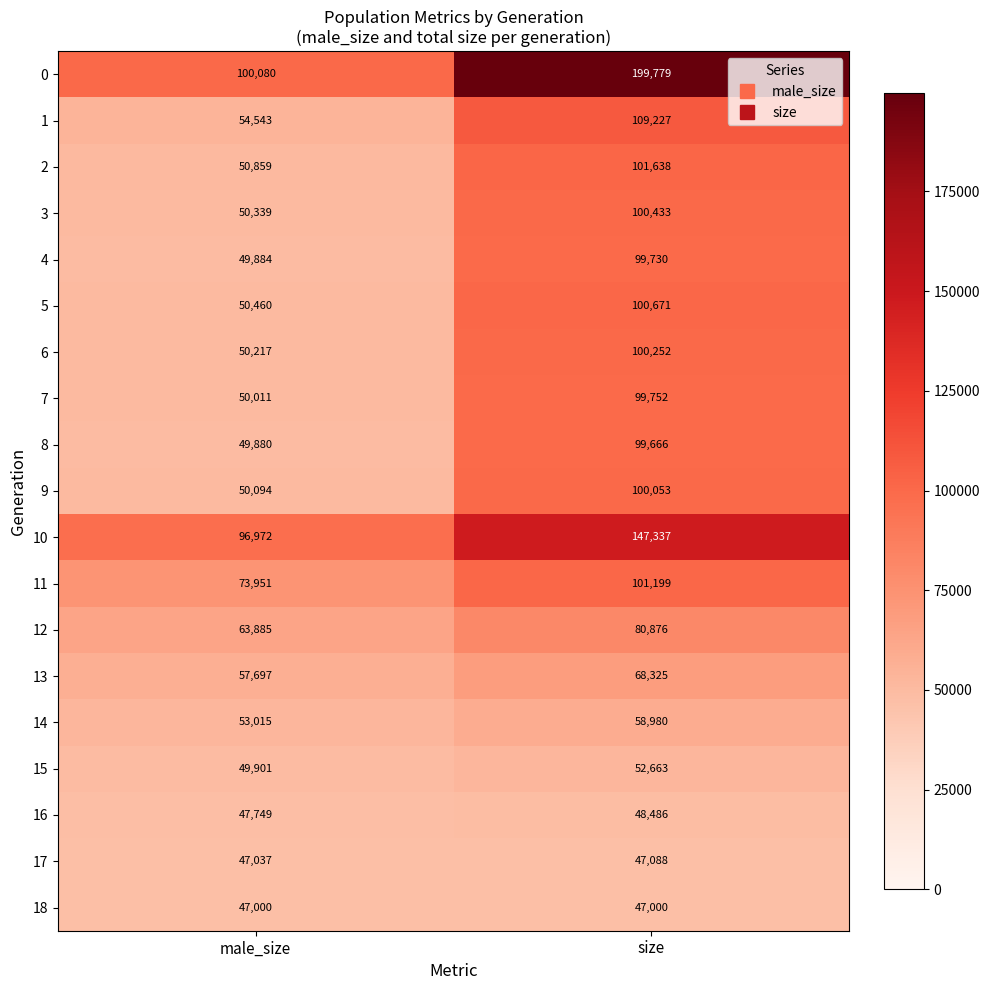

At male_size, list the series in order from largest to smallest.

0, 10, 11, 12, 13, 1, 14, 2, 5, 3, 6, 9, 7, 15, 4, 8, 16, 17, 18